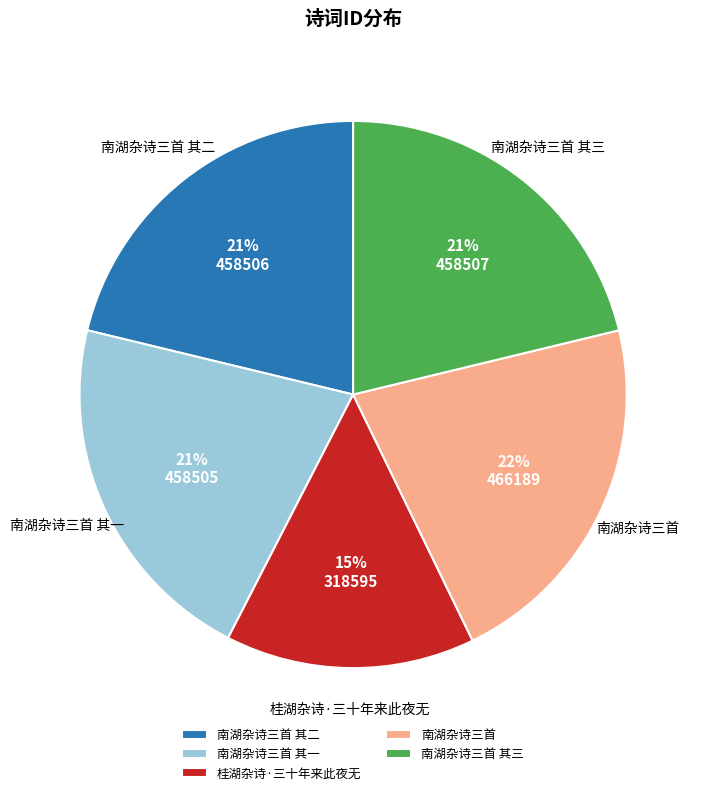

Is the sum of 南湖杂诗三首 其三 and 桂湖杂诗·三十年来此夜无 greater than half?

No